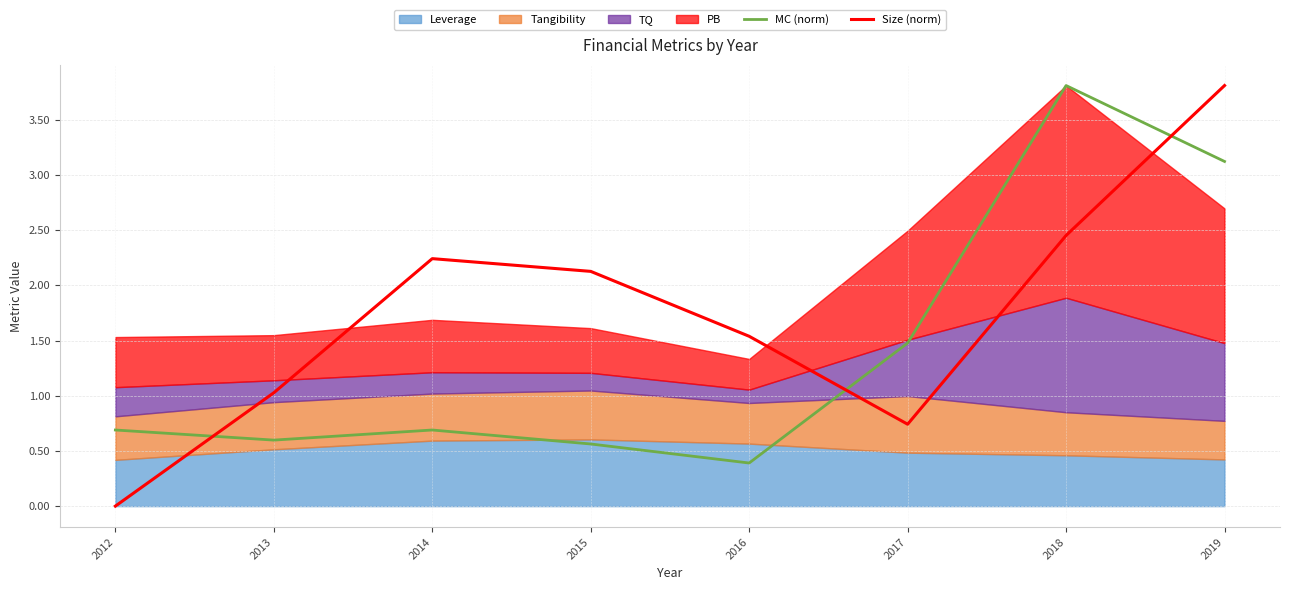

True or false: Size (norm) has a value of 1.3 at 2017.

False